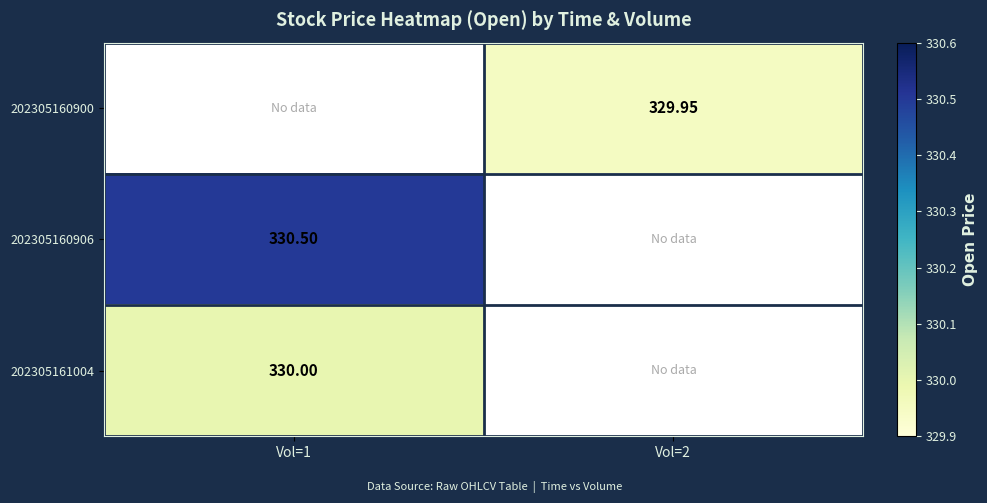

Is the value of 202305160900 at Vol=2 greater than the value of 202305160906 at Vol=1?

No